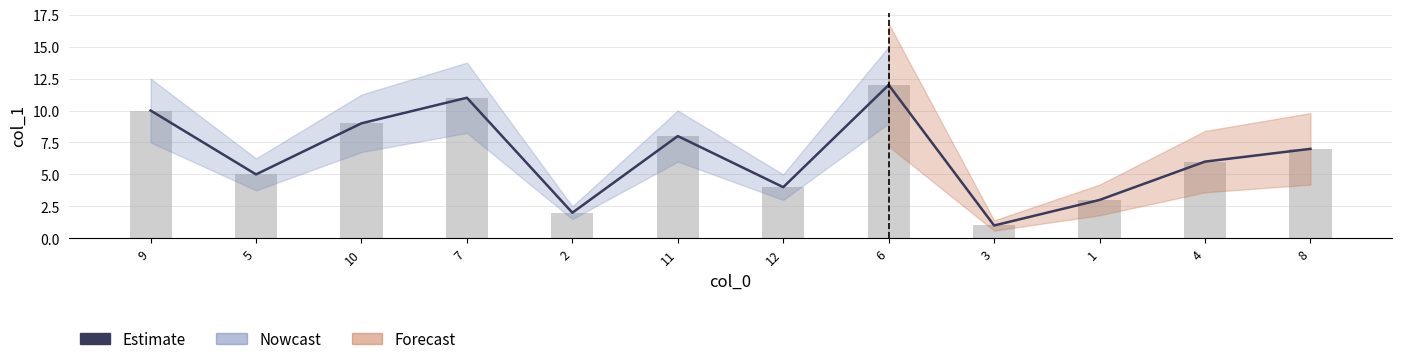

Which has a higher value, 11 or 5?

11